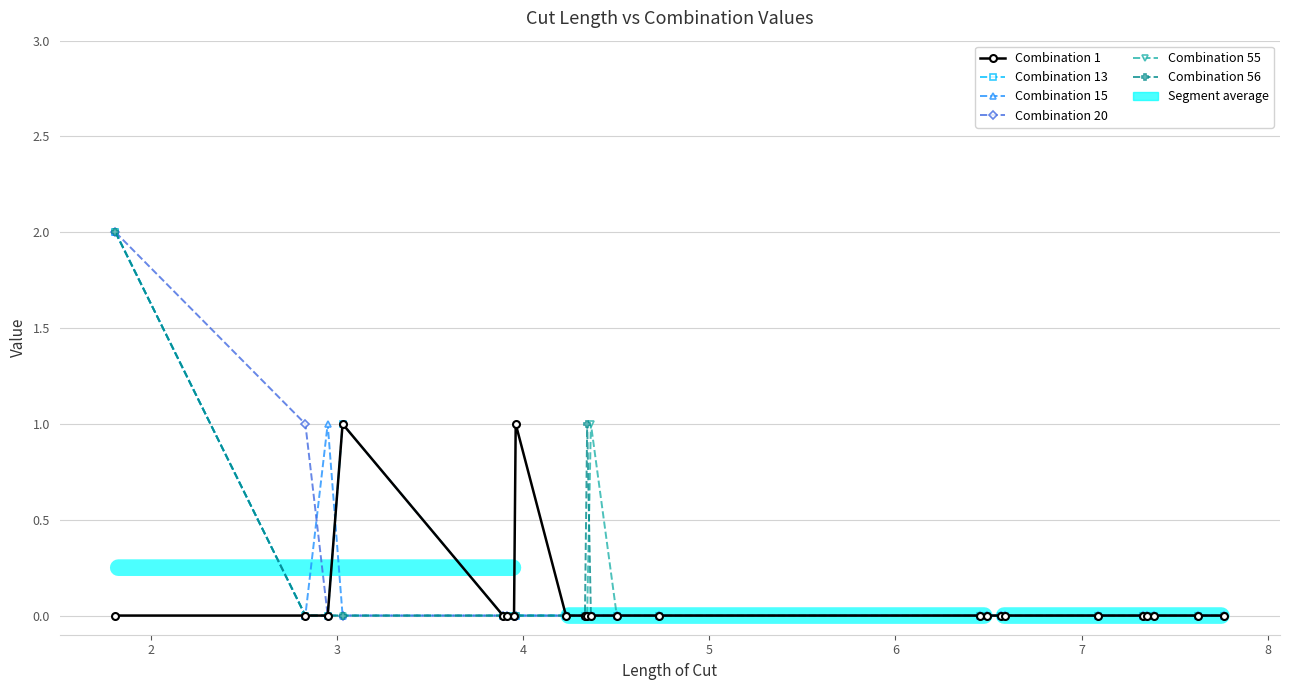

True or false: Combination 15 has more than 0 points higher than both neighbors.

True